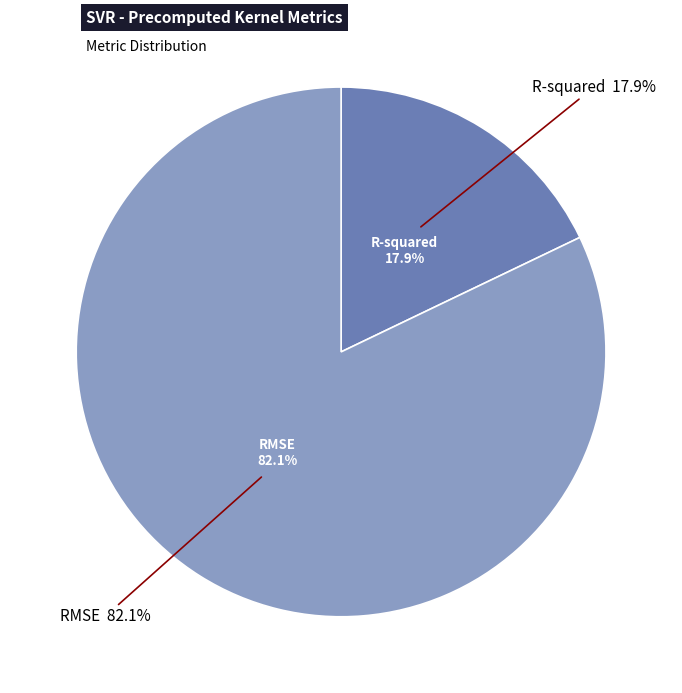

Does RMSE account for over 50% of the chart?

Yes